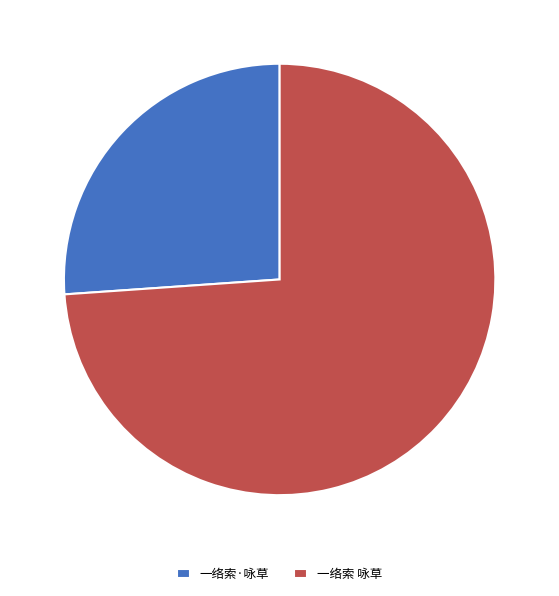

Combined, do 一络索 咏草 and 一络索·咏草 account for over 50%?

Yes